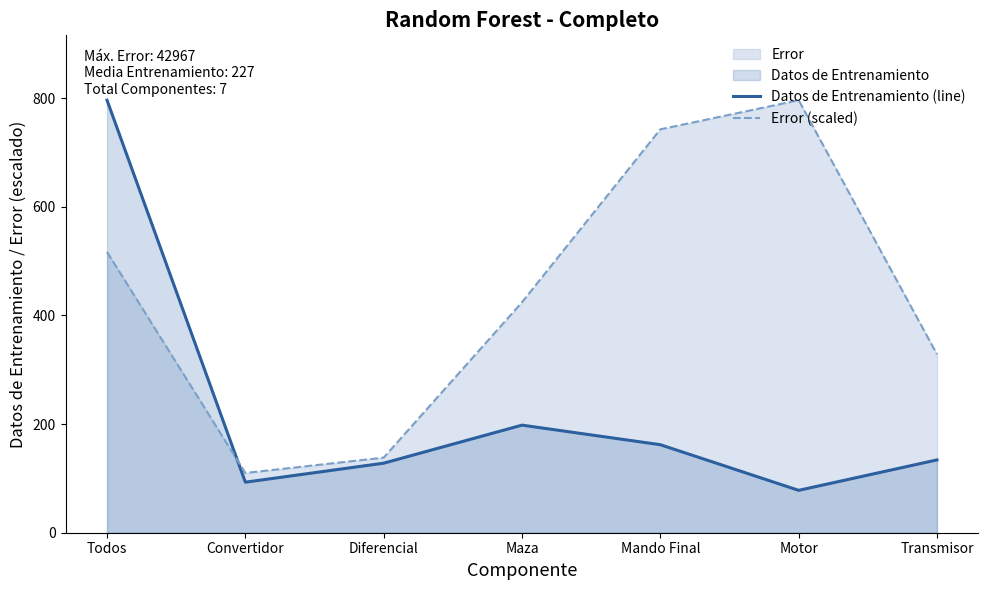

At which label does Datos de Entrenamiento (line) reach its minimum?

Motor